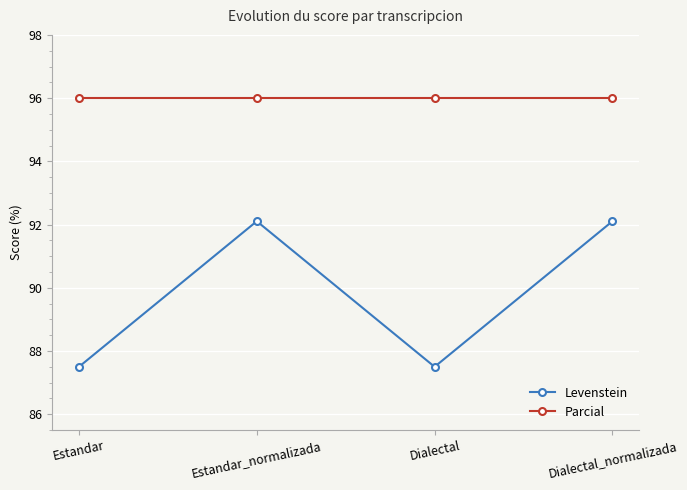

At how many categories does at least one series exceed 93?

4